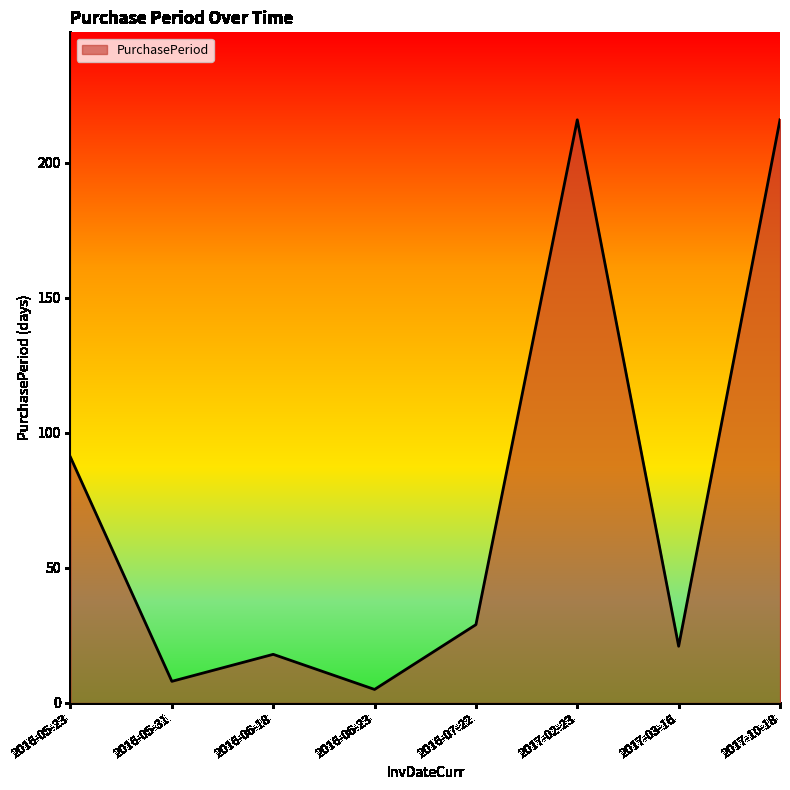

What is the maximum value shown in the chart?

216